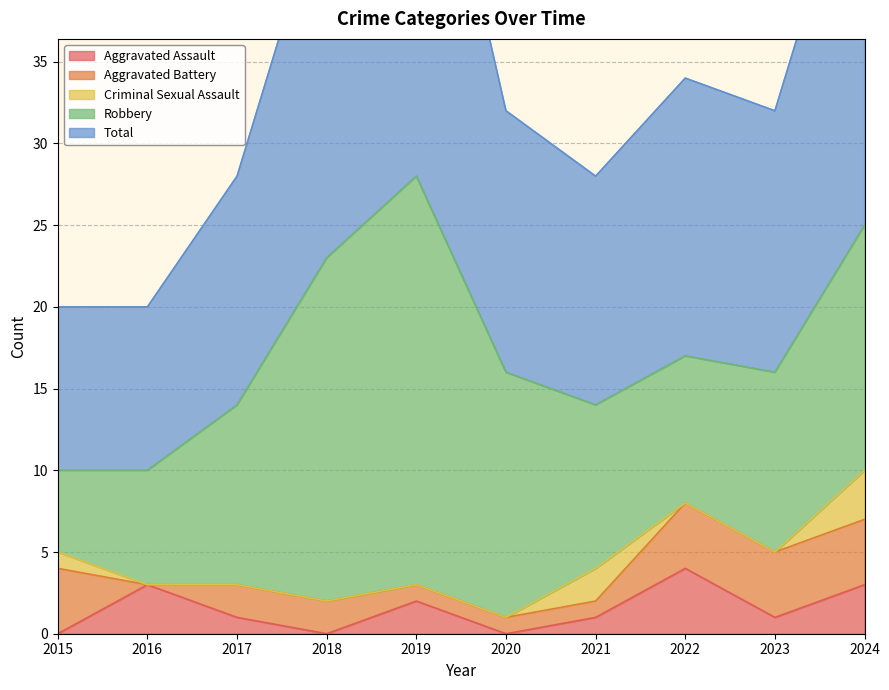

What is the difference between the highest and lowest values at 2018?

23